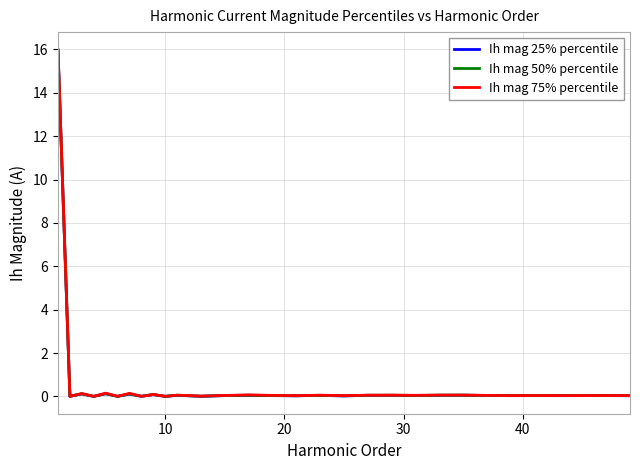

What is the difference between the second highest and second lowest values in the Ih mag 50% percentile series?

0.1